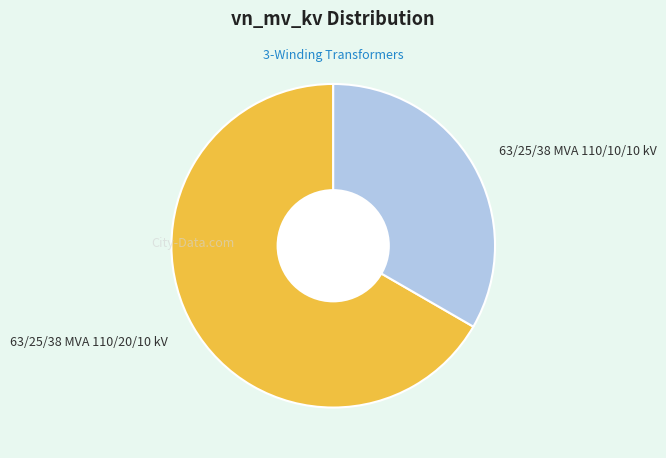

Is there any slice that represents more than half of the pie?

Yes